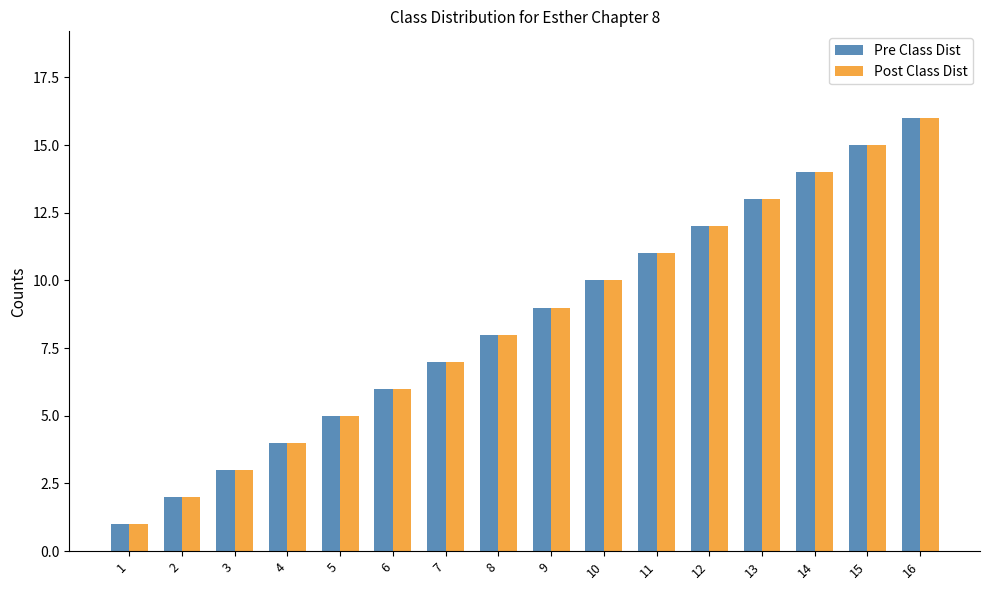

Is it true that Post Class Dist equals 7 at 15?

False